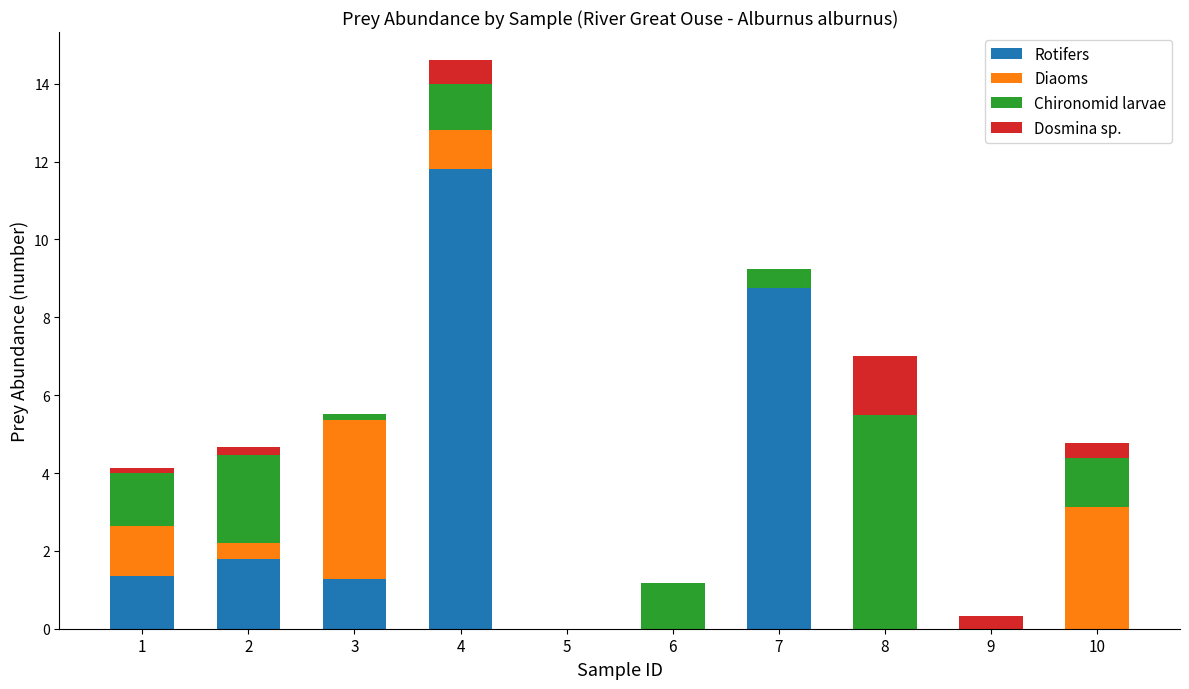

At which label is Rotifers closest to 5?

2